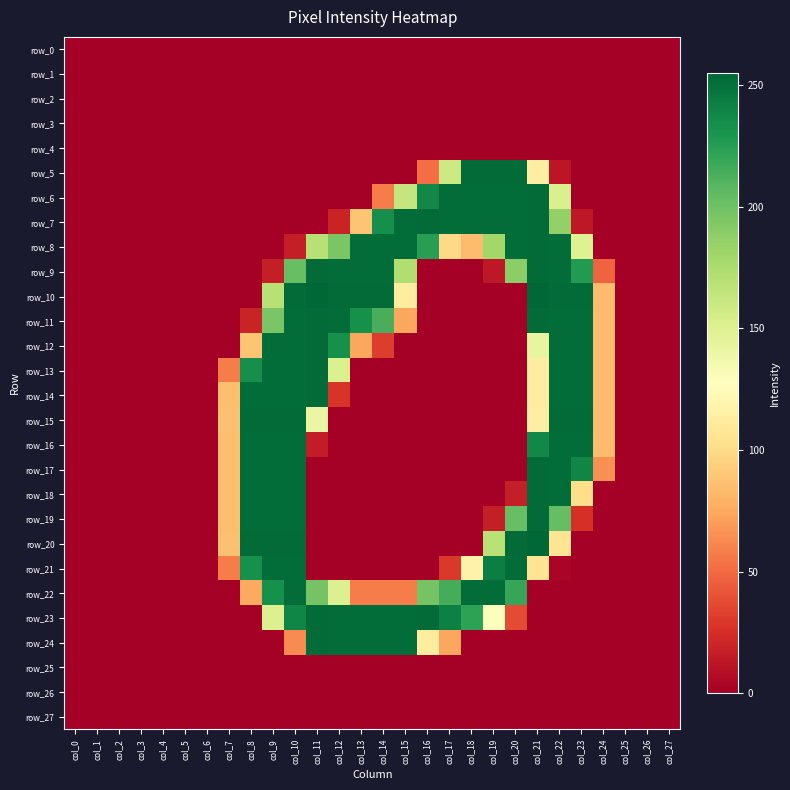

Reading right to left, what are all the values shown in this chart?

row_0: 0	0	0	0	0	0	0	0	0	0	0	0	0	0	0	0	0	0	0	0	0	0	0	0	0	0	0	0
row_1: 0	0	0	0	0	0	0	0	0	0	0	0	0	0	0	0	0	0	0	0	0	0	0	0	0	0	0	0
row_2: 0	0	0	0	0	0	0	0	0	0	0	0	0	0	0	0	0	0	0	0	0	0	0	0	0	0	0	0
row_3: 0	0	0	0	0	0	0	0	0	0	0	0	0	0	0	0	0	0	0	0	0	0	0	0	0	0	0	0
row_4: 0	0	0	0	0	0	0	0	0	0	0	0	0	0	0	0	0	0	0	0	0	0	0	0	0	0	0	0
row_5: 0	0	0	0	0	12	114	253	253	253	159	51	0	0	0	0	0	0	0	0	0	0	0	0	0	0	0	0
row_6: 0	0	0	0	0	152	253	252	252	252	252	238	163	57	0	0	0	0	0	0	0	0	0	0	0	0	0	0
row_7: 0	0	0	0	13	186	253	252	252	252	252	253	252	234	88	19	0	0	0	0	0	0	0	0	0	0	0	0
row_8: 0	0	0	0	149	252	253	252	180	84	99	225	252	252	252	196	170	16	0	0	0	0	0	0	0	0	0	0
row_9: 0	0	0	47	227	252	253	189	13	0	0	0	173	252	252	252	253	203	16	0	0	0	0	0	0	0	0	0
row_10: 0	0	0	84	253	253	255	0	0	0	0	0	112	253	253	253	255	253	170	0	0	0	0	0	0	0	0	0
row_11: 0	0	0	84	252	252	253	0	0	0	0	0	74	214	233	252	253	252	196	19	0	0	0	0	0	0	0	0
row_12: 0	0	0	84	252	252	143	0	0	0	0	0	0	31	74	233	253	252	252	88	0	0	0	0	0	0	0	0
row_13: 0	0	0	84	252	252	113	0	0	0	0	0	0	0	0	151	253	252	252	234	57	0	0	0	0	0	0	0
row_14: 0	0	0	84	252	252	113	0	0	0	0	0	0	0	0	27	253	252	252	252	85	0	0	0	0	0	0	0
row_15: 0	0	0	84	253	253	114	0	0	0	0	0	0	0	0	0	141	253	253	253	86	0	0	0	0	0	0	0
row_16: 0	0	0	84	252	252	238	0	0	0	0	0	0	0	0	0	15	252	252	252	85	0	0	0	0	0	0	0
row_17: 0	0	0	65	239	252	253	0	0	0	0	0	0	0	0	0	0	252	252	252	85	0	0	0	0	0	0	0
row_18: 0	0	0	0	102	252	253	16	0	0	0	0	0	0	0	0	0	252	252	252	85	0	0	0	0	0	0	0
row_19: 0	0	0	0	25	204	253	203	16	0	0	0	0	0	0	0	0	252	252	252	85	0	0	0	0	0	0	0
row_20: 0	0	0	0	0	106	255	253	169	0	0	0	0	0	0	0	0	253	253	253	86	0	0	0	0	0	0	0
row_21: 0	0	0	0	0	3	106	252	243	117	29	0	0	0	0	0	0	252	252	233	57	0	0	0	0	0	0	0
row_22: 0	0	0	0	0	0	0	220	252	252	215	198	57	57	57	150	198	252	233	75	0	0	0	0	0	0	0	0
row_23: 0	0	0	0	0	0	0	37	129	223	242	253	252	252	252	252	253	239	150	0	0	0	0	0	0	0	0	0
row_24: 0	0	0	0	0	0	0	0	0	0	74	112	252	252	252	252	253	63	0	0	0	0	0	0	0	0	0	0
row_25: 0	0	0	0	0	0	0	0	0	0	0	0	0	0	0	0	0	0	0	0	0	0	0	0	0	0	0	0
row_26: 0	0	0	0	0	0	0	0	0	0	0	0	0	0	0	0	0	0	0	0	0	0	0	0	0	0	0	0
row_27: 0	0	0	0	0	0	0	0	0	0	0	0	0	0	0	0	0	0	0	0	0	0	0	0	0	0	0	0